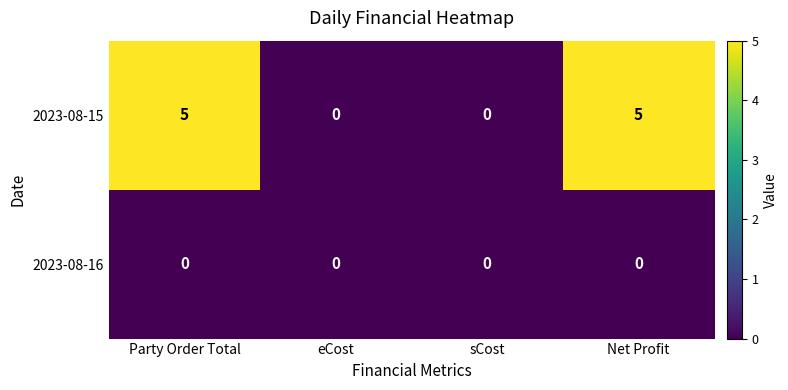

What is the difference between the second highest and minimum values in the 2023-08-15 series?

5